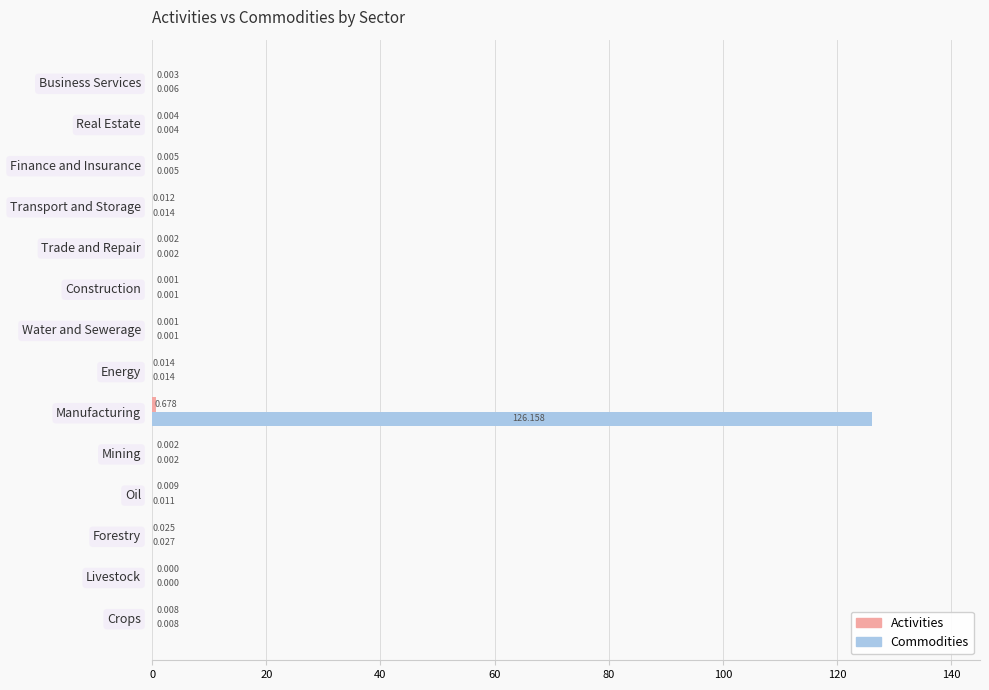

At which category is the sum across all series the highest?

Manufacturing